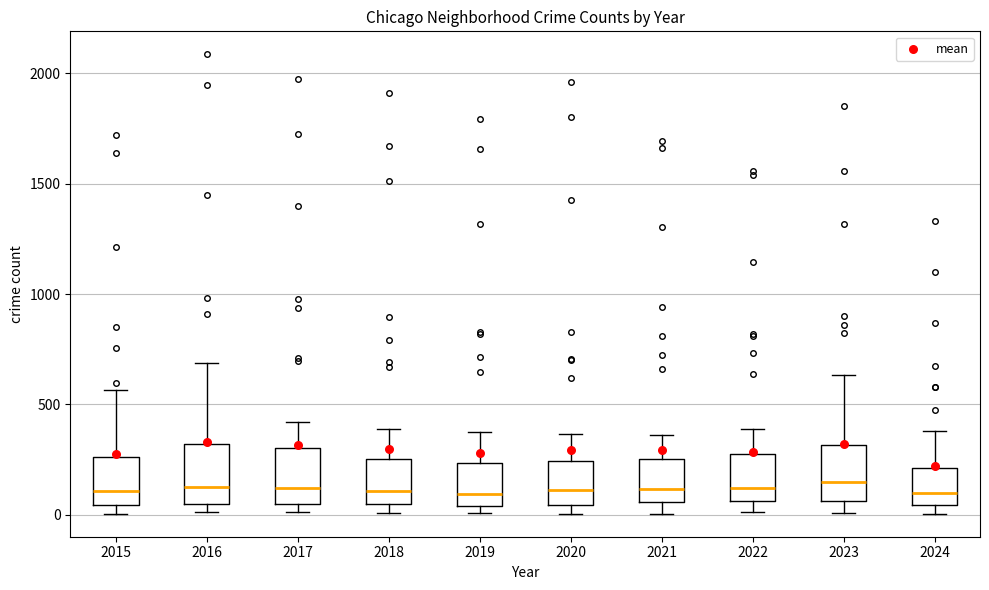

Reading left to right, transcribe this box plot: for each box, give where its median line is, the range the box spans, and where its two whiskers end, as read against the y-axis. The values are not printed on the chart, so give them approximately, as read against the axis.

2015: median 100, box 50 to 250, whiskers 0 to 550
2016: median 150, box 50 to 300, whiskers 0 to 700
2017: median 100, box 50 to 300, whiskers 0 to 400
2018: median 100, box 50 to 250, whiskers 0 to 400
2019: median 100, box 50 to 250, whiskers 0 to 400
2020: median 100, box 50 to 250, whiskers 0 to 350
2021: median 100, box 50 to 250, whiskers 0 to 350
2022: median 100, box 50 to 250, whiskers 0 to 400
2023: median 150, box 50 to 300, whiskers 0 to 650
2024: median 100, box 50 to 200, whiskers 0 to 400